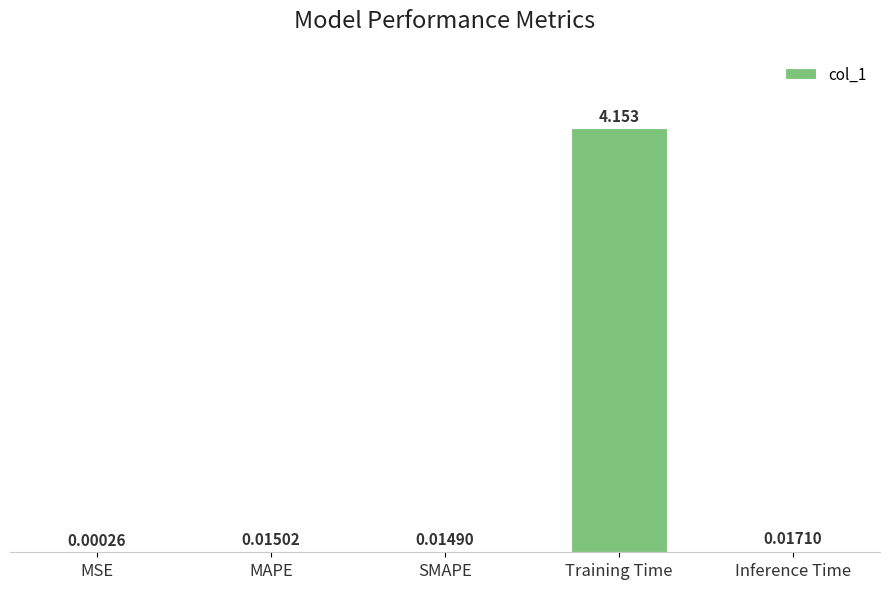

Which label corresponds to the largest value in the chart?

Training Time